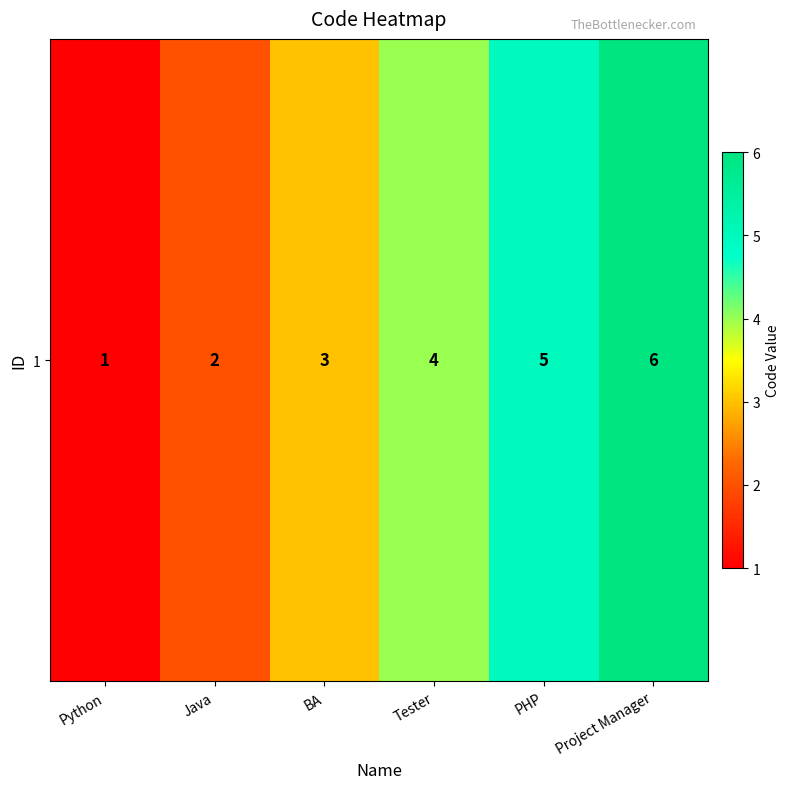

What is the ratio of the value at PHP to the value at Project Manager?

0.8